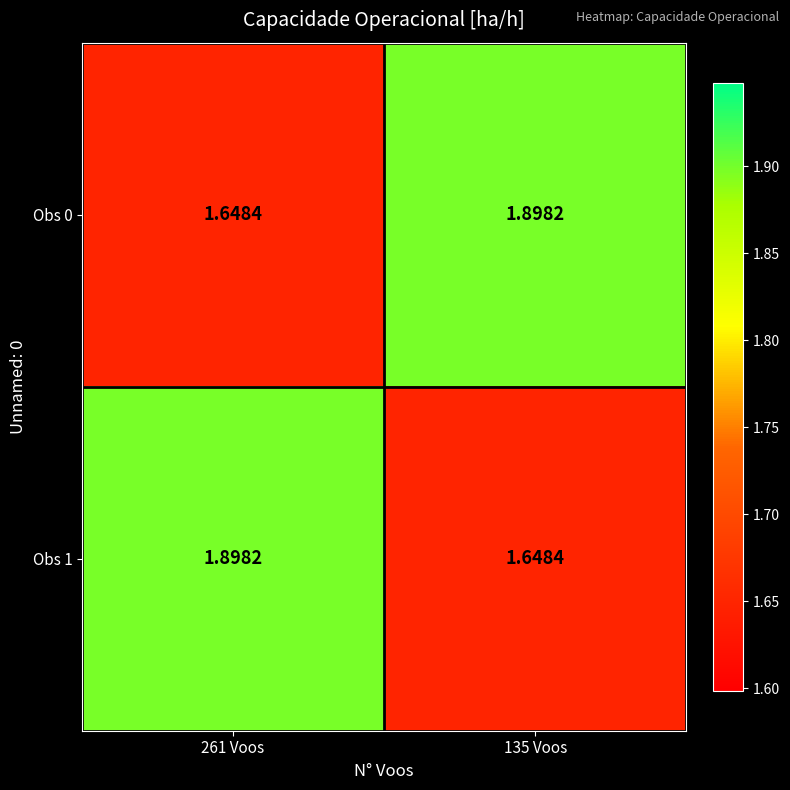

Is the value of Obs 1 at 135 Voos greater than the value of Obs 0 at 135 Voos?

No